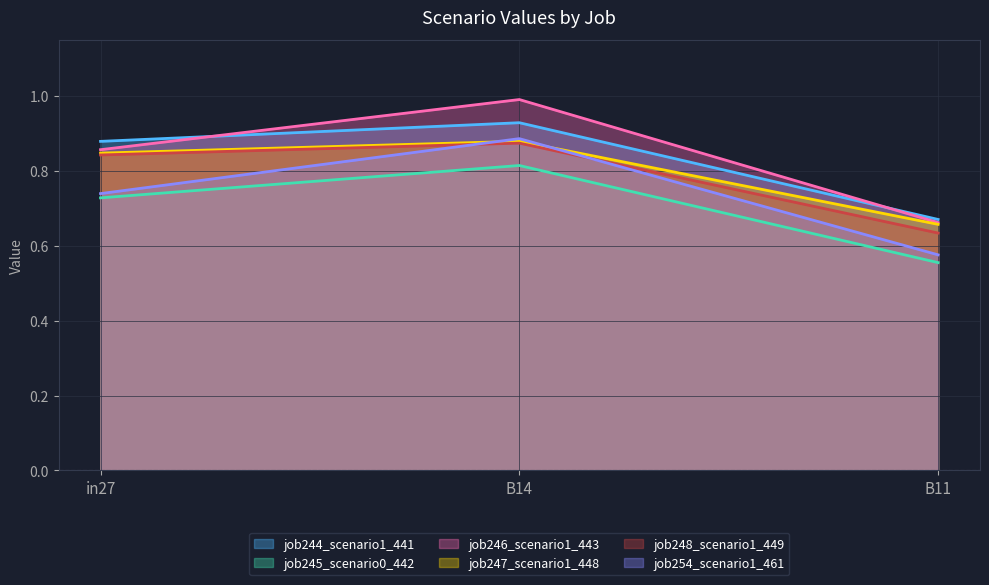

Which series has the largest total across all categories?

job246_scenario1_443